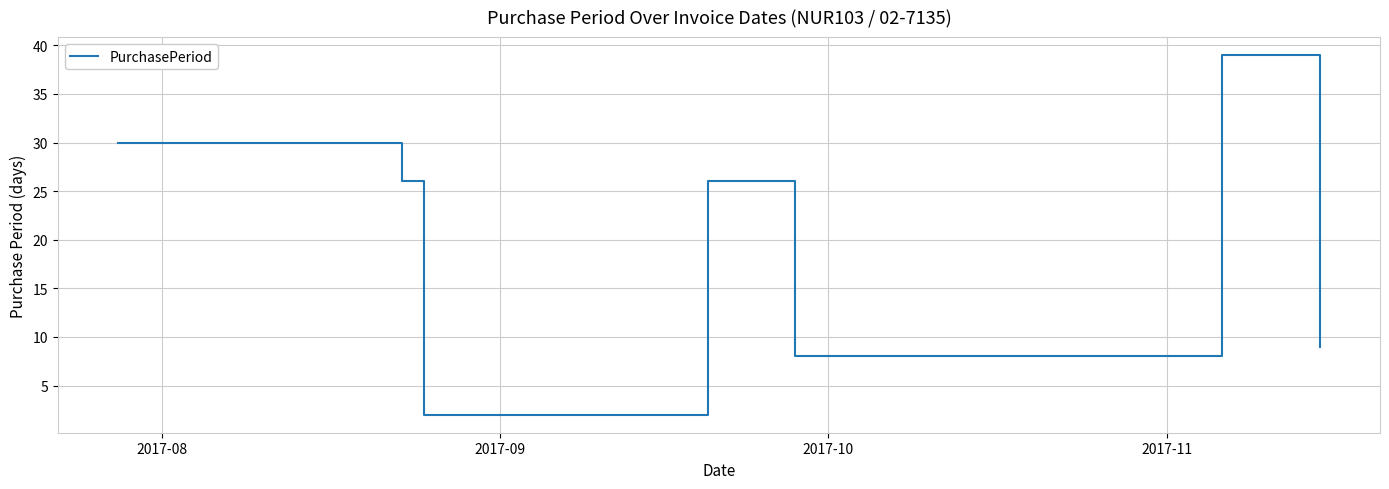

True or false: the data has more than 1 interior local peaks.

True